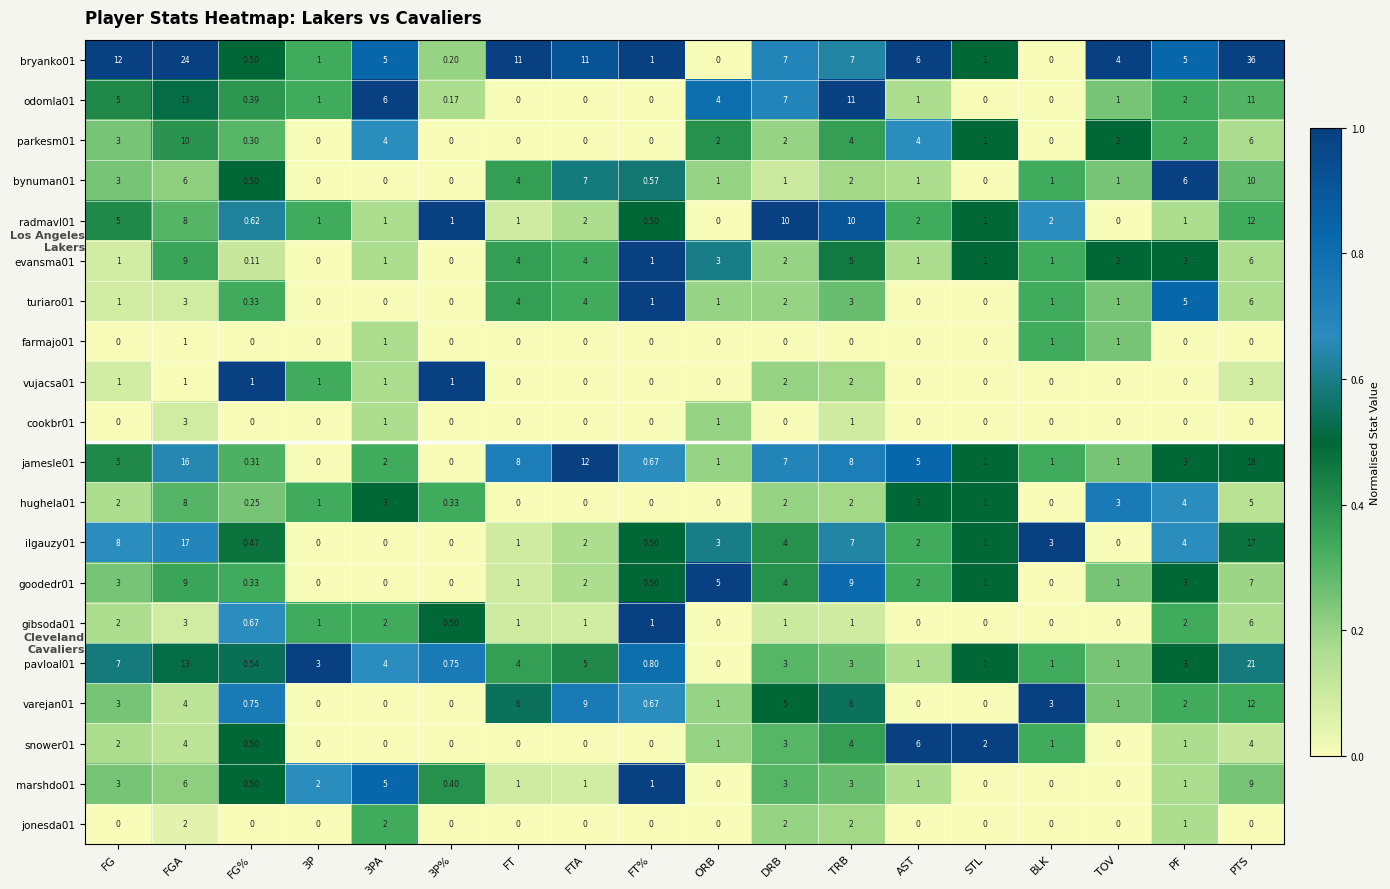

At which category is the sum across all series the highest?

PTS